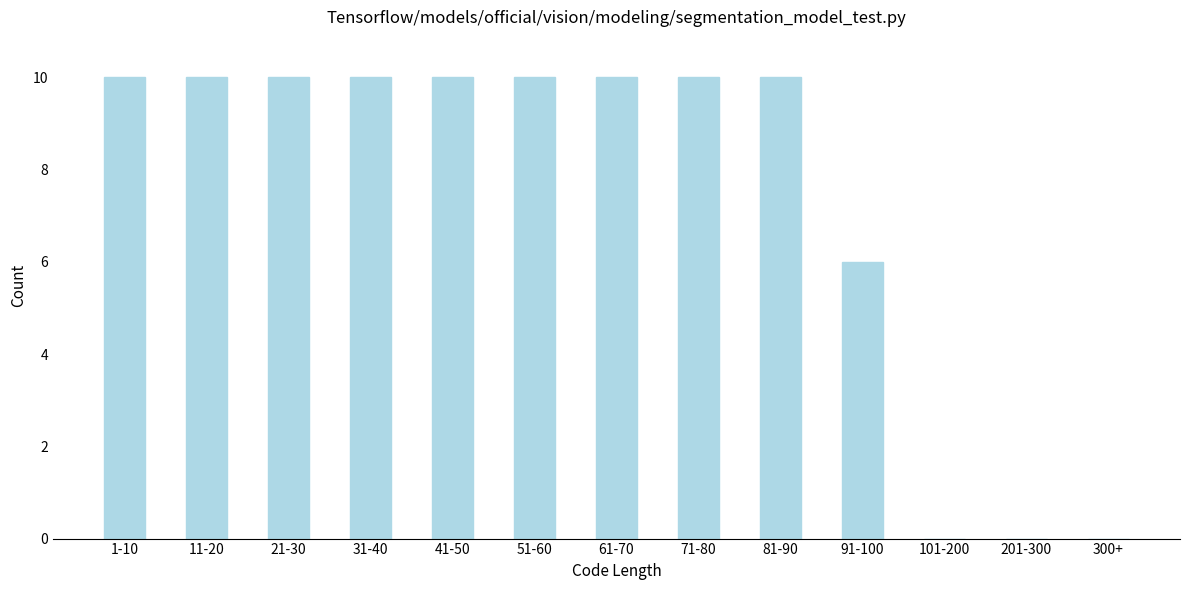

Reading left to right, transcribe all the data shown in this chart.

1-10=10	11-20=10	21-30=10	31-40=10	41-50=10	51-60=10	61-70=10	71-80=10	81-90=10	91-100=6	101-200=0	201-300=0	300+=0